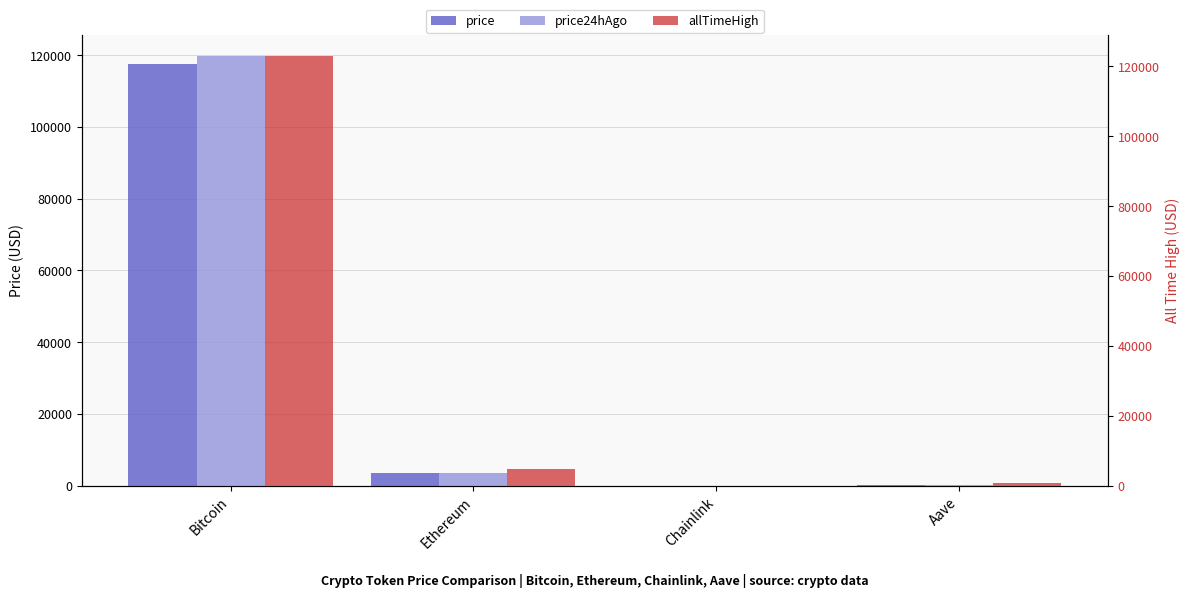

List the series in order of their peak value, highest first.

allTimeHigh, price24hAgo, price